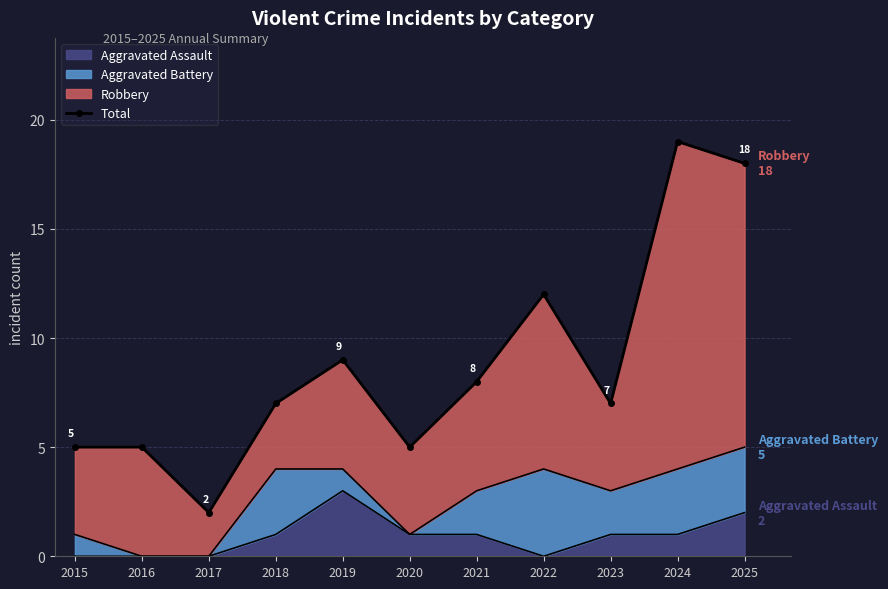

Reading right to left, extract all data points from this chart.

18	19	7	12	8	5	9	7	2	5	5